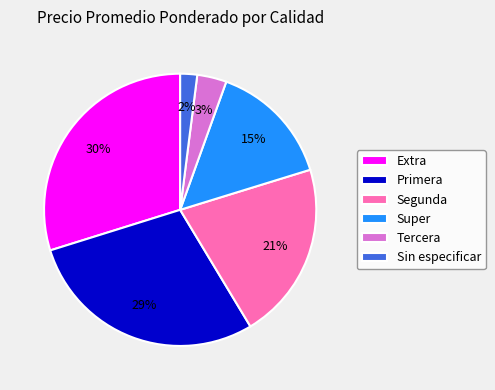

The Extra slice represents 30% of the pie. True or false?

True